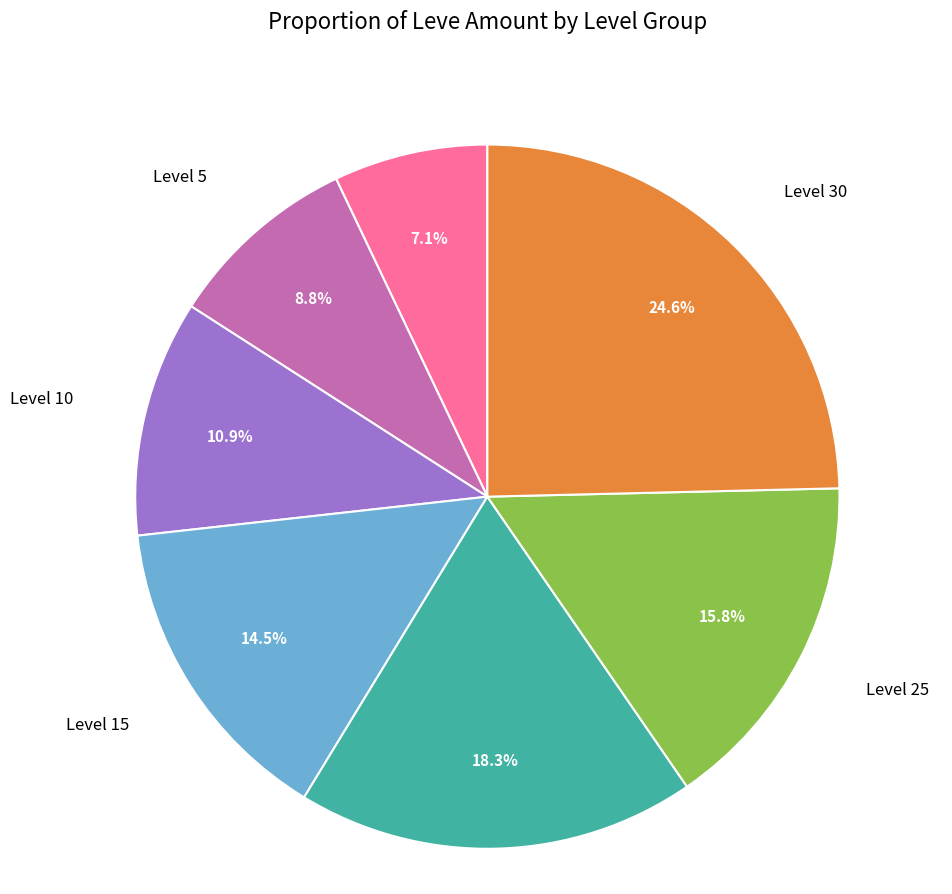

Is there any slice that represents more than half of the pie?

No